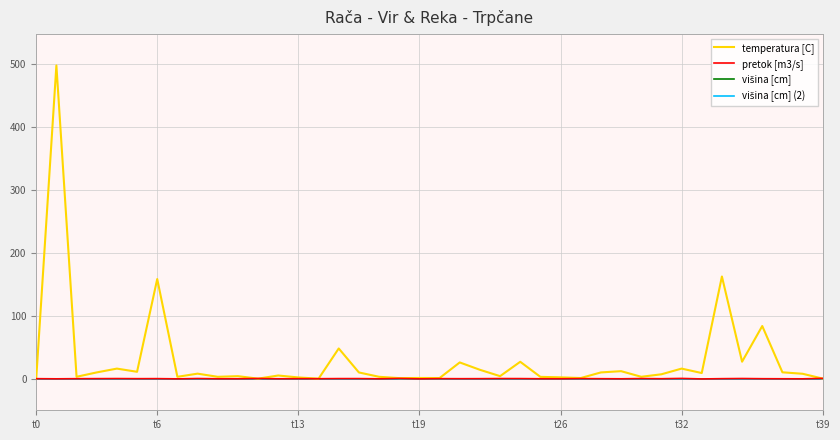

Rank the categories by pretok [m3/s] value from highest to lowest.

39, 32, 18, 11, 35, 8, 30, 23, t26, 15, 24, 16, 27, t39, 20, t19, 34, t32, 22, t0, t13, 13, 21, 28, 36, 14, 31, 25, 10, 37, 9, 12, 26, 17, 29, t6, 38, 7, 19, 33